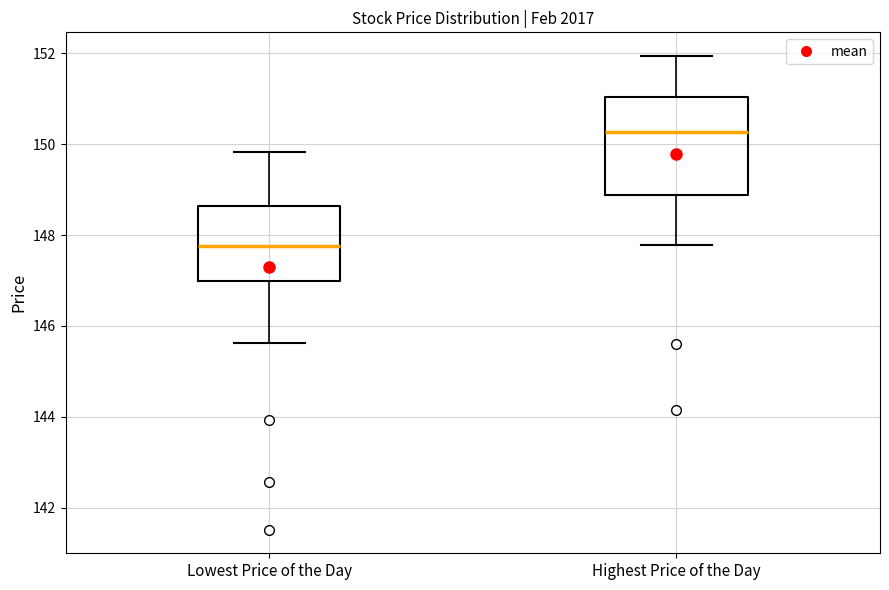

Where does the lower whisker of the box for Lowest Price of the Day end on the y-axis? The values are not printed on the chart, so give them approximately, as read against the axis.

145.6